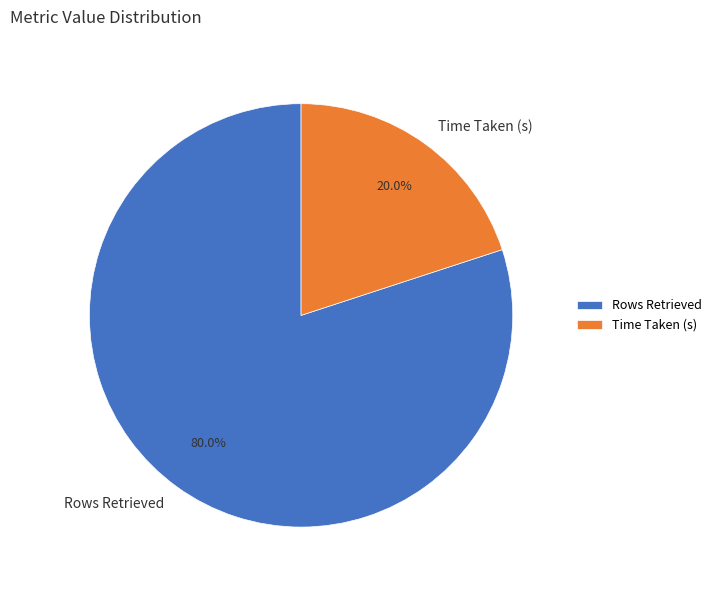

To the nearest percent, what is the difference between the largest and smallest slice percentages?

60%